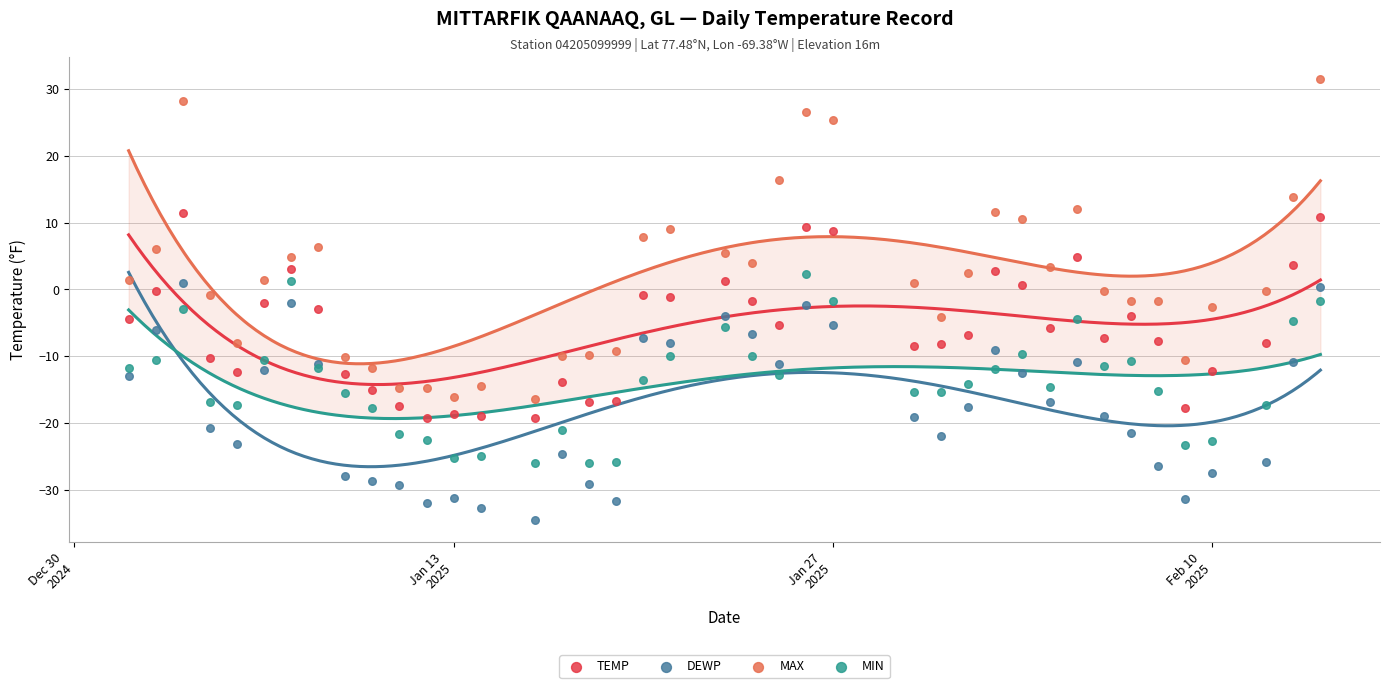

Which series contains the lowest Y value?

DEWP